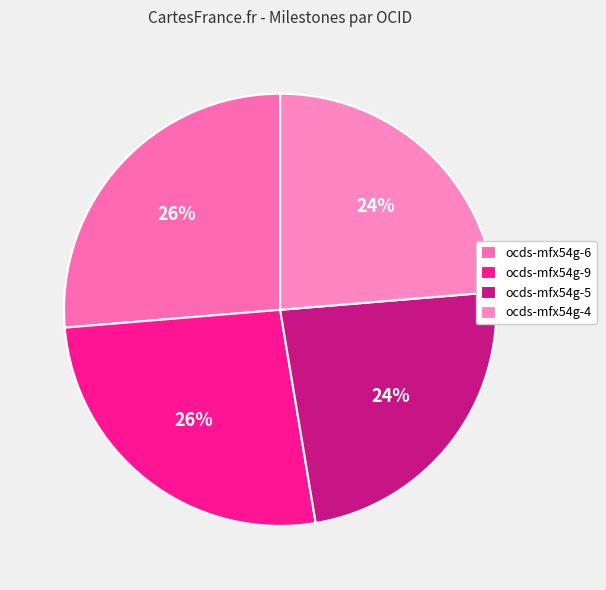

What is the ratio of the value at ocds-mfx54g-4 to the value at ocds-mfx54g-9?

0.9